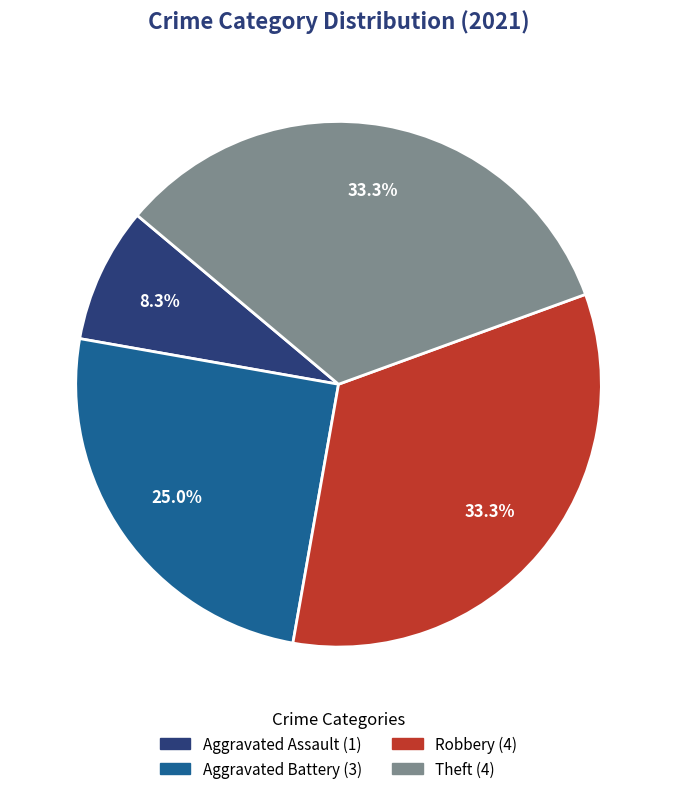

Does any single category account for the majority?

No